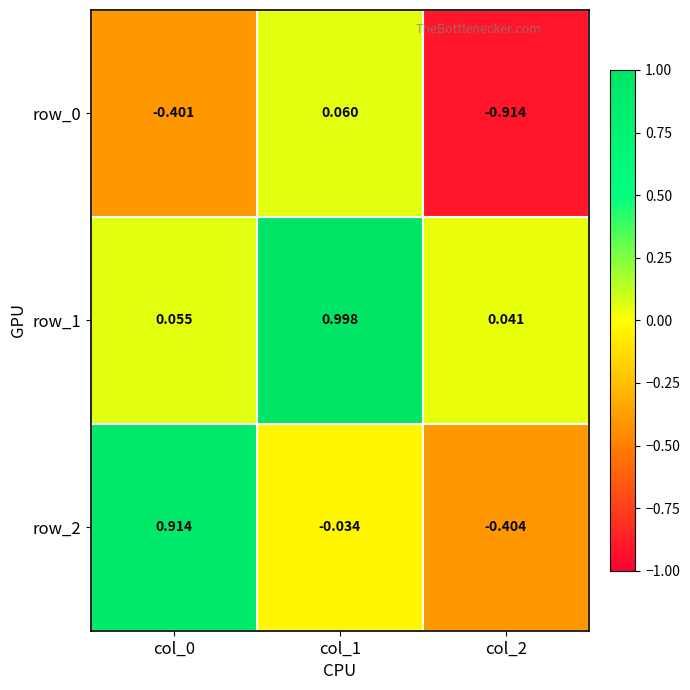

Is the value of row_1 at col_1 greater than the value of row_0 at col_1?

Yes